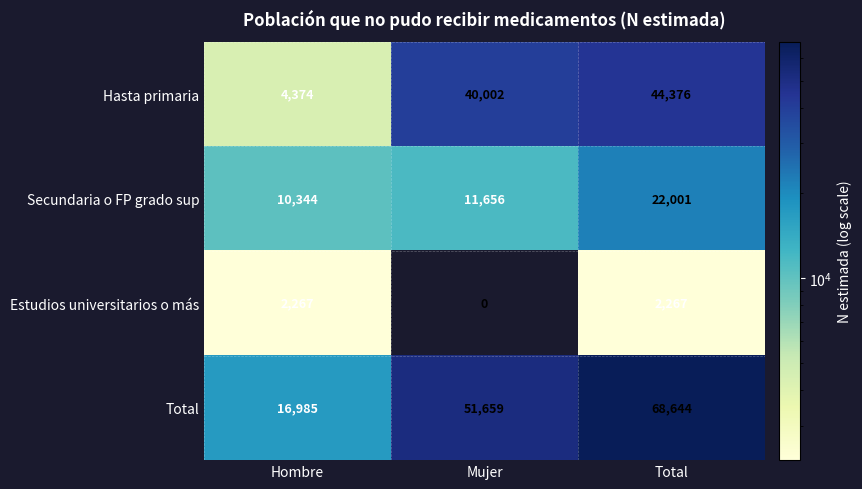

Rank the series by their maximum value, from highest to lowest.

Total, Hasta primaria, Secundaria o FP grado sup, Estudios universitarios o más